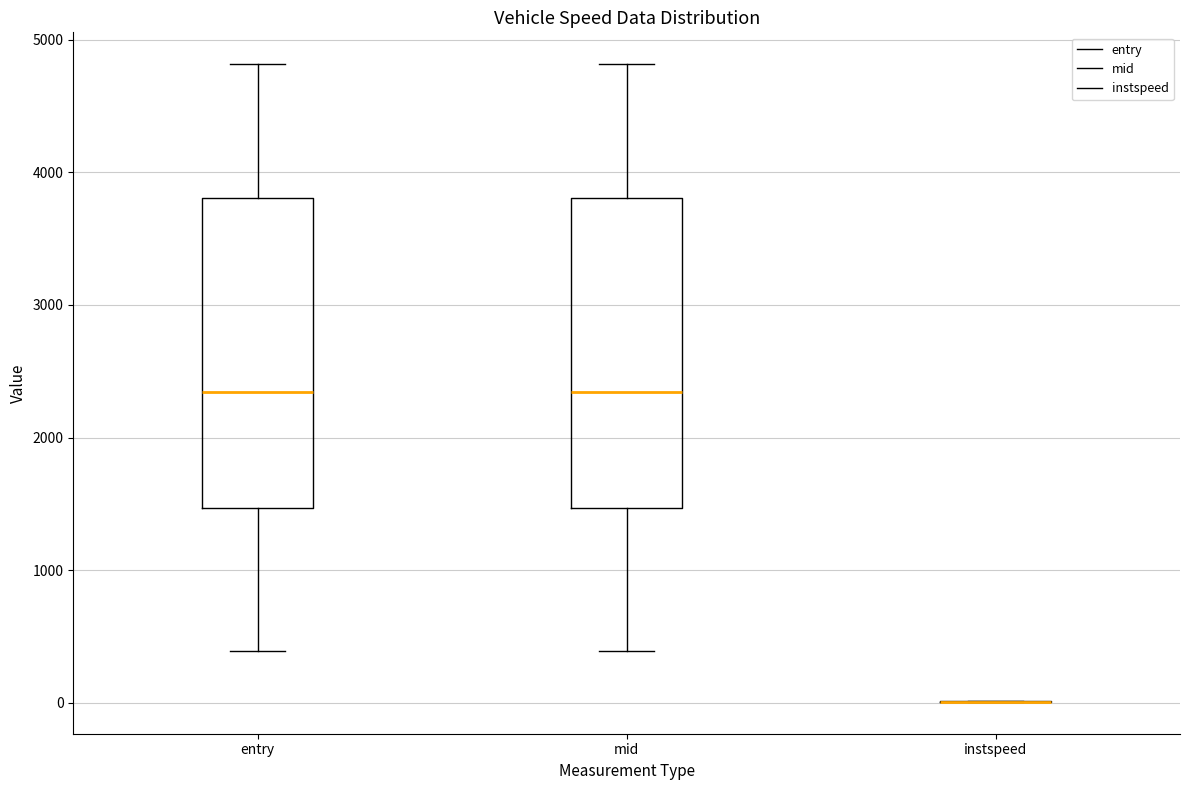

Where does the lower whisker of the box for mid end on the y-axis? The values are not printed on the chart, so give them approximately, as read against the axis.

400